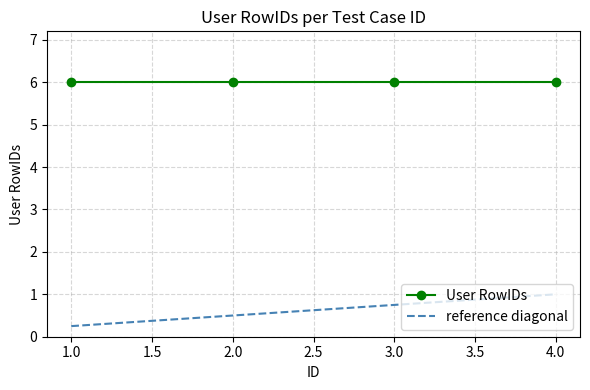

Is it true that User RowIDs equals 3.9 at 1.0?

False